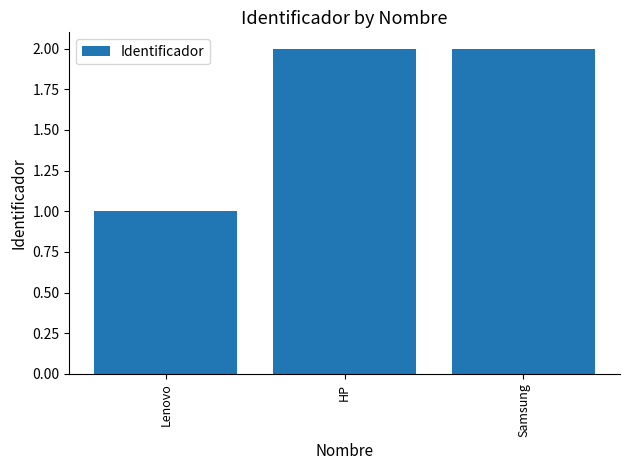

Reading left to right, transcribe all the data shown in this chart.

1	2	2